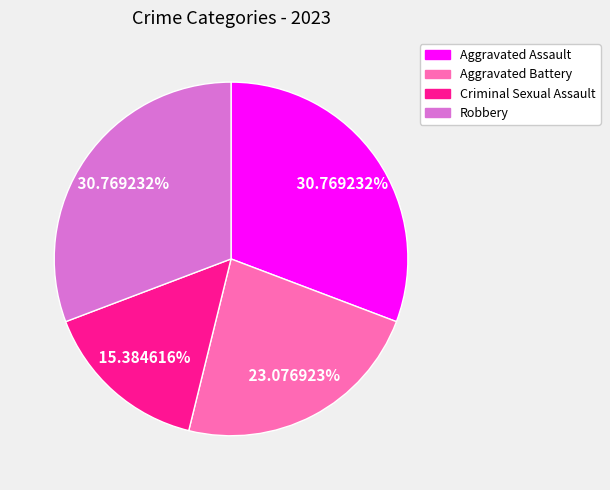

True or false: Aggravated Battery accounts for 36% of the total.

False